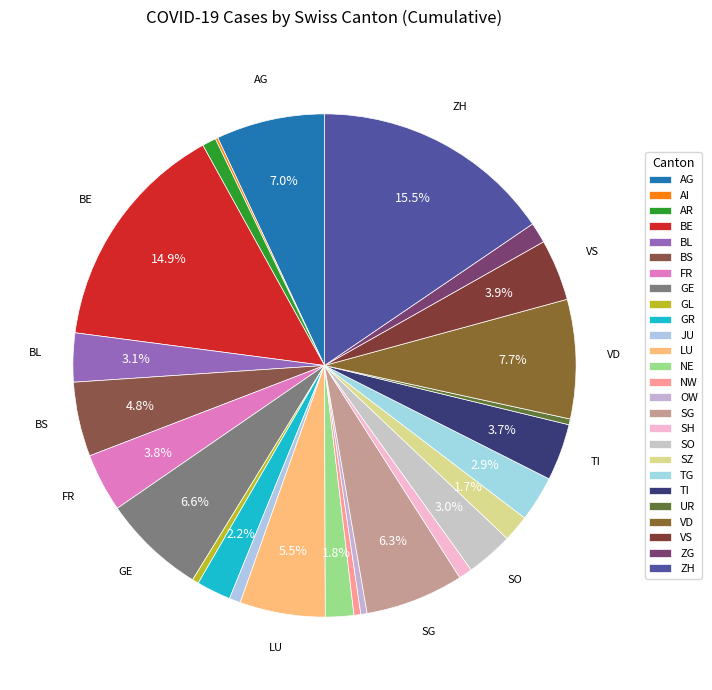

How many slices are in this pie chart?

26